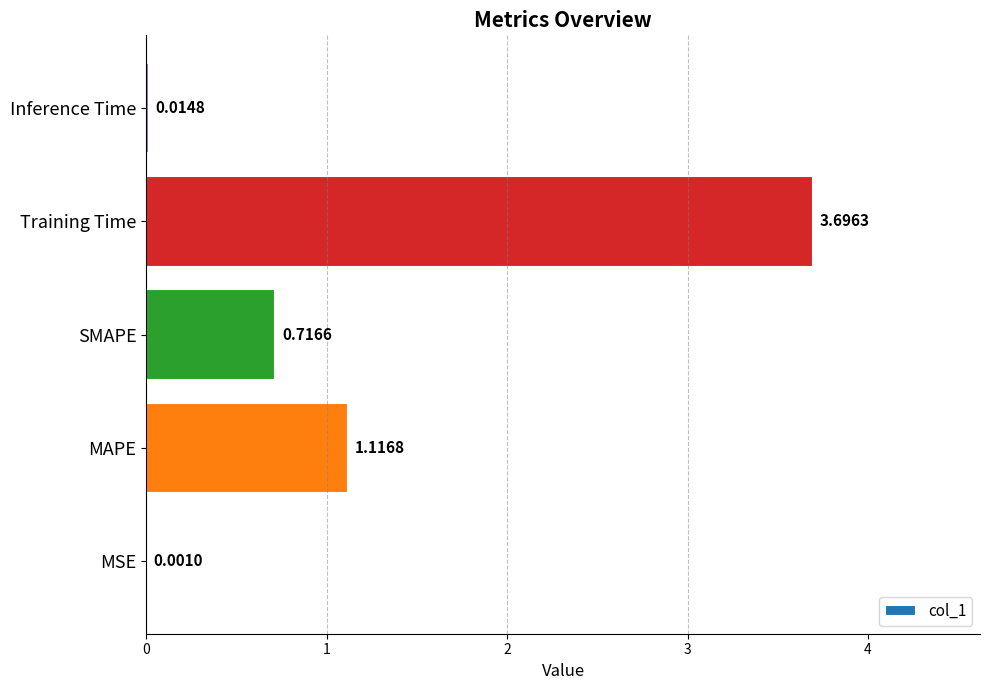

How many series are shown in this chart?

1